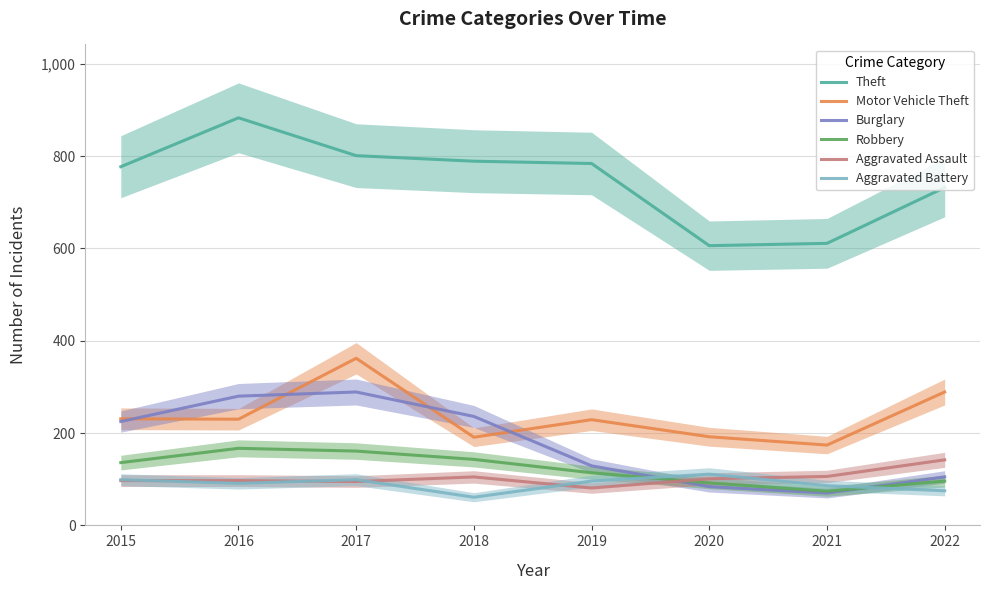

Where is the first local minimum for Theft?

2020